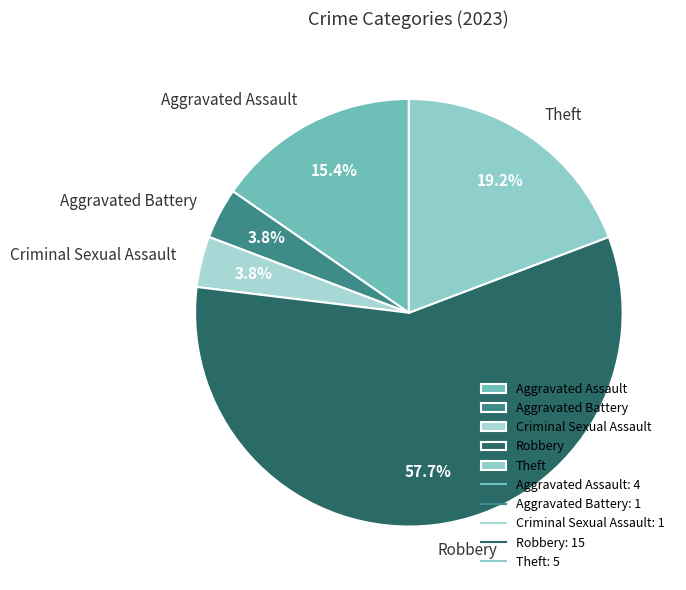

Which category has the biggest portion of the pie?

Robbery